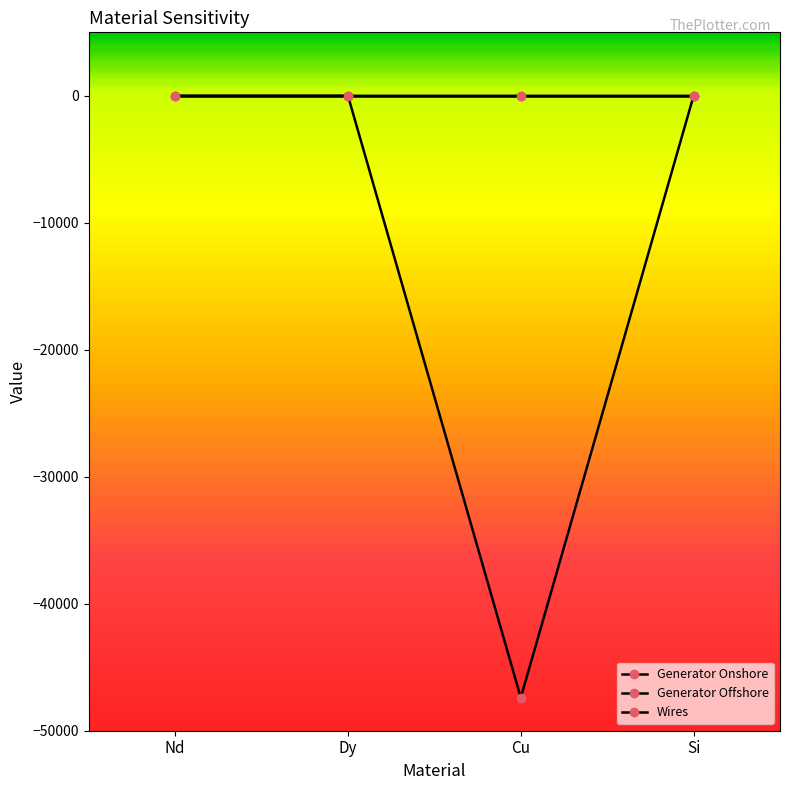

True or false: Generator Onshore and Generator Offshore cross at least once.

False